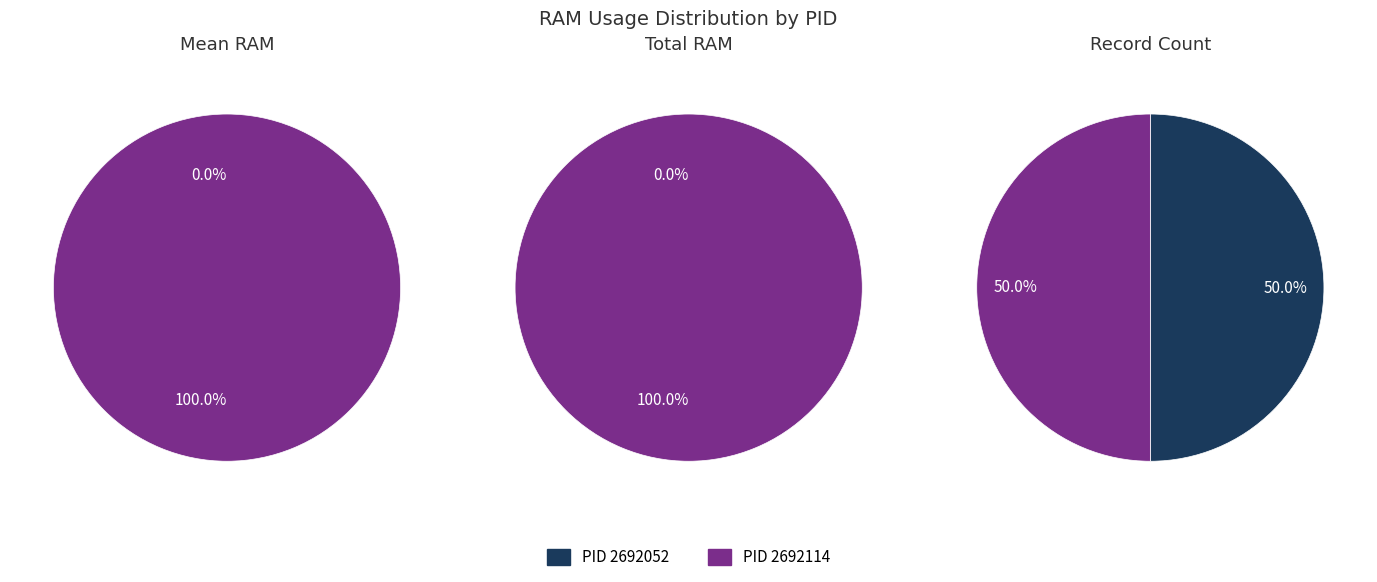

Rank the categories by value from lowest to highest.

PID 2692052, PID 2692114